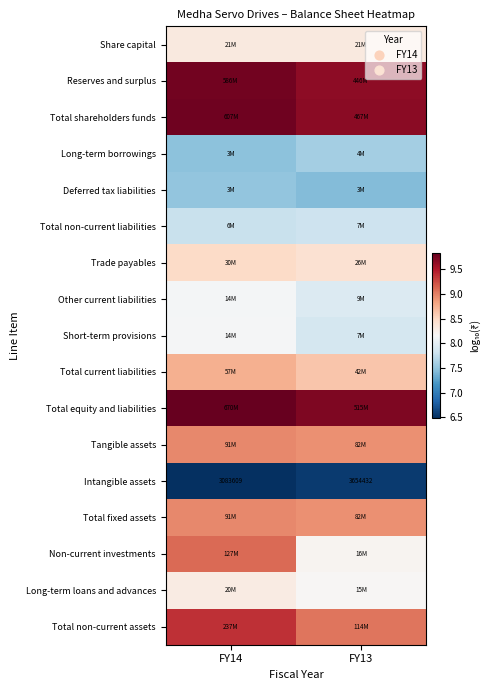

True or false: Reserves and surplus has a value of 9.6 at FY13.

True